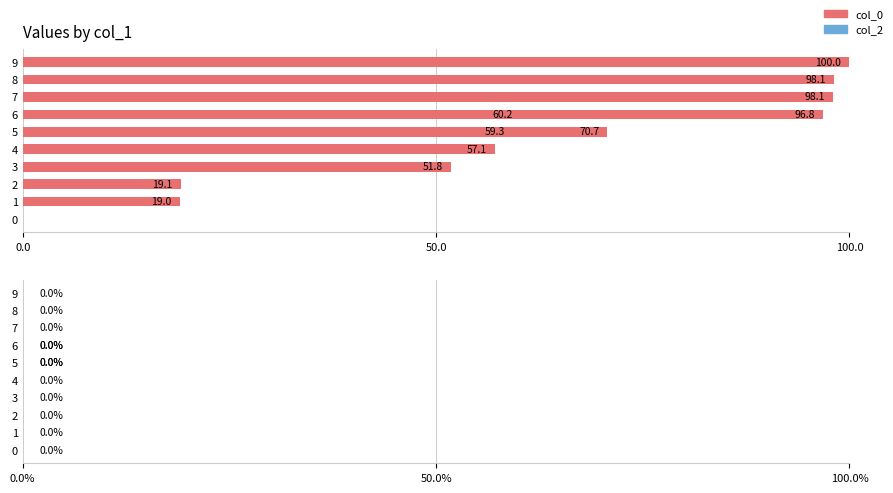

The value of col_2 at 100.0 is 0.3. True or false?

False